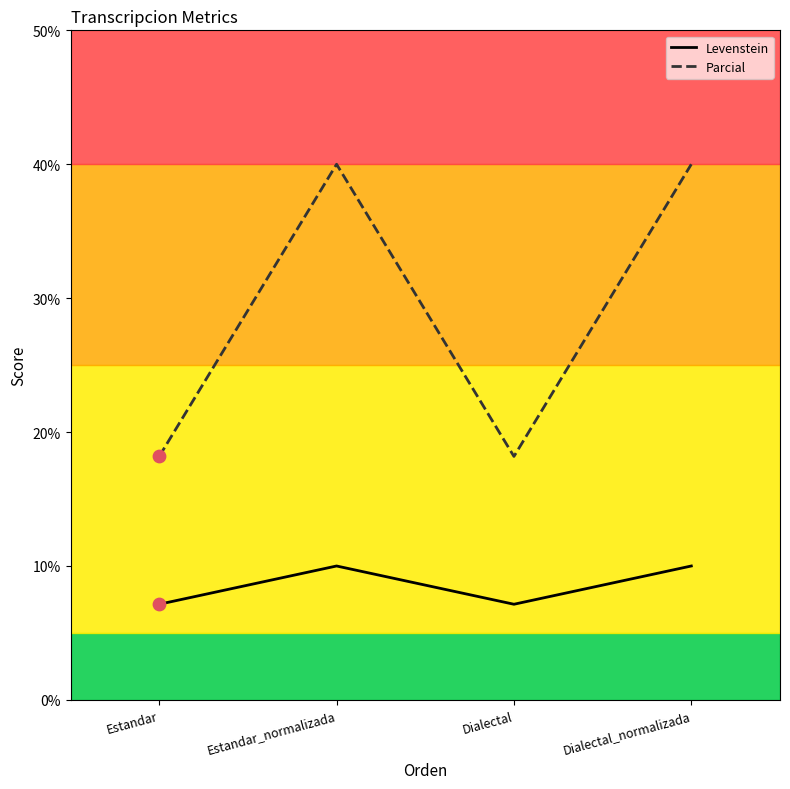

What is the difference between the highest and lowest values at Estandar?

11.0